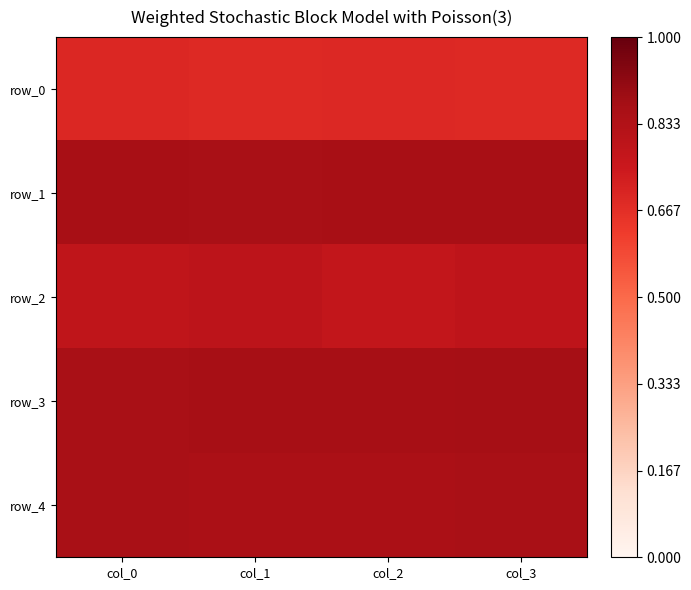

True or false: row_0 has a value of 1.2 at col_0.

False